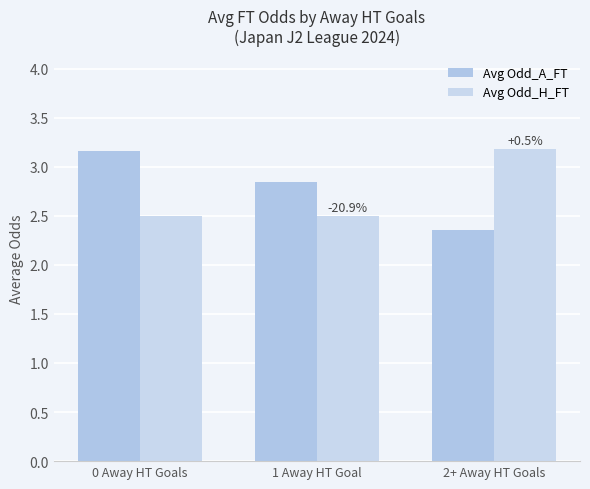

What is the difference between the highest and lowest values at 0 Away HT Goals?

0.7